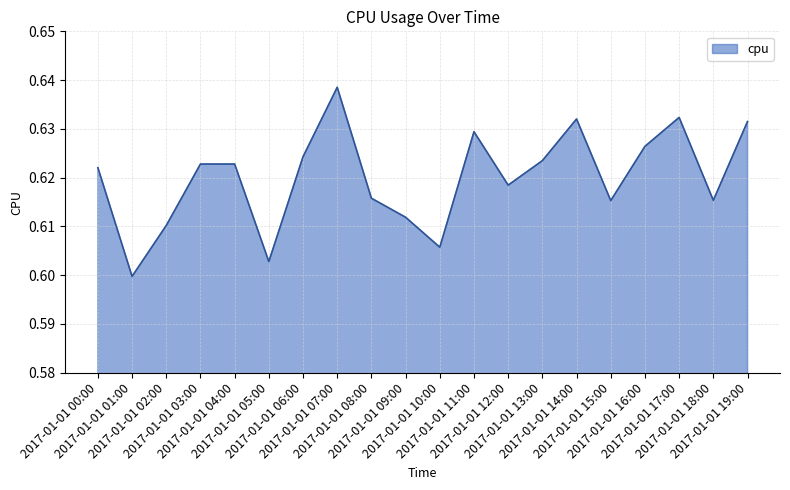

What position from the right is 2017-01-01 06:00?

14